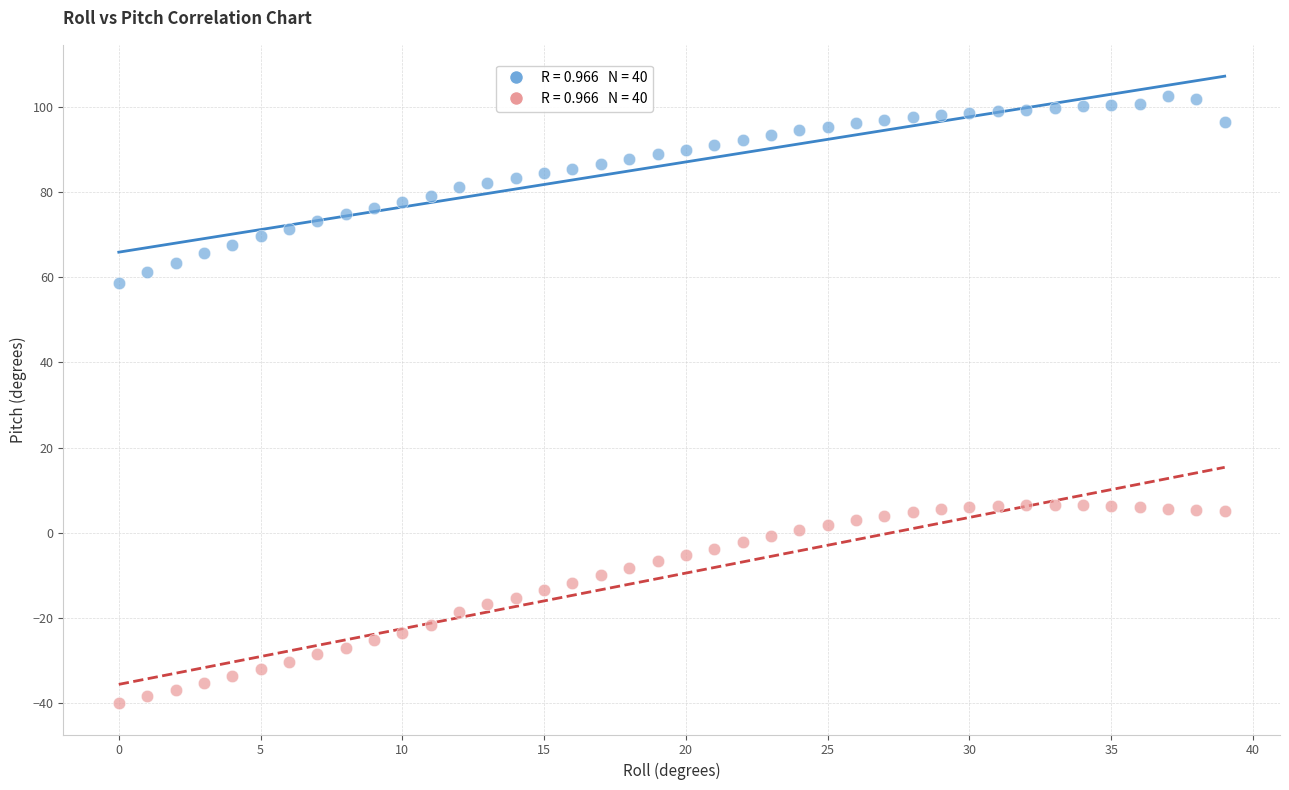

Across all data points, what is the range of Y values (max minus min)?

142.4